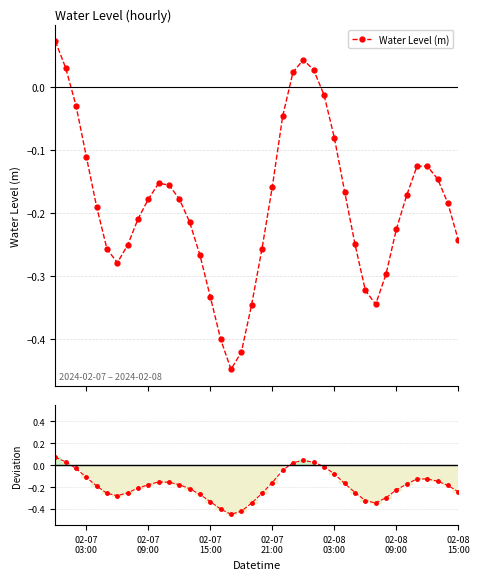

In Water Level (m), how many points are higher than both neighbors (excluding endpoints)?

3